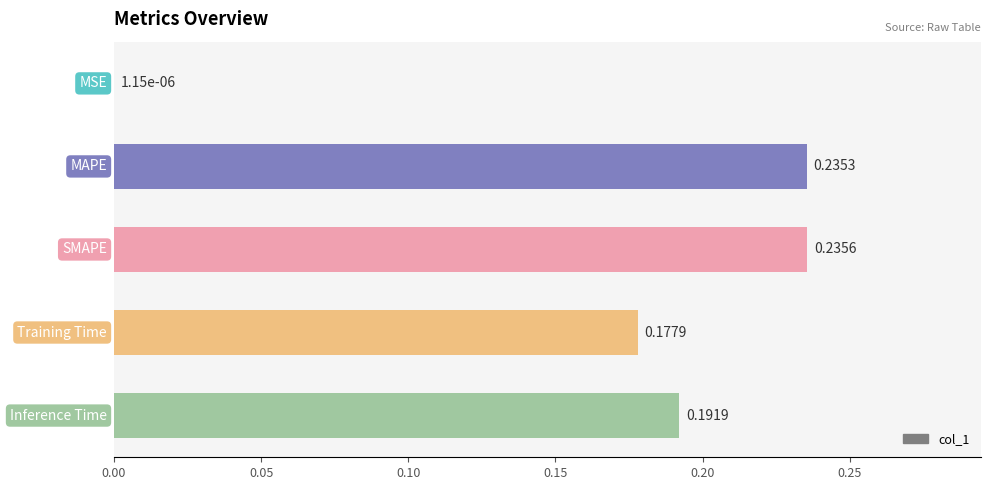

What is the sum of all values?

0.8